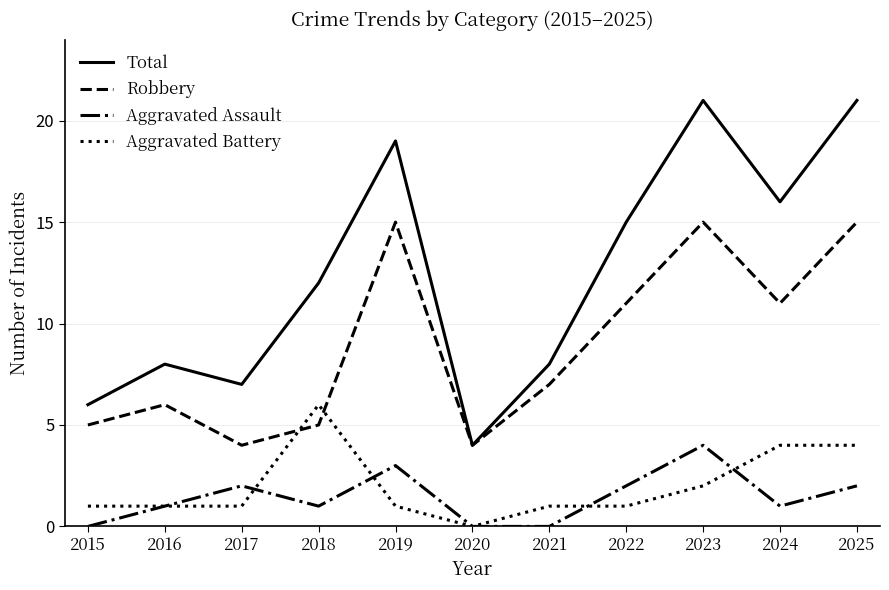

Reading left to right, extract all data points from this chart.

Total: 6	8	7	12	19	4	8	15	21	16	21
Robbery: 5	6	4	5	15	4	7	11	15	11	15
Aggravated Assault: 0	1	2	1	3	0	0	2	4	1	2
Aggravated Battery: 1	1	1	6	1	0	1	1	2	4	4